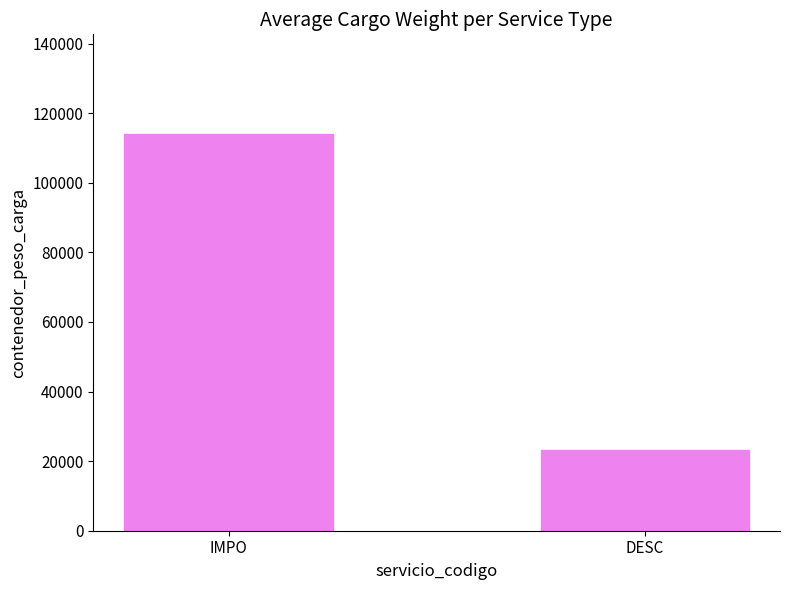

Rank the categories by value from highest to lowest.

IMPO, DESC